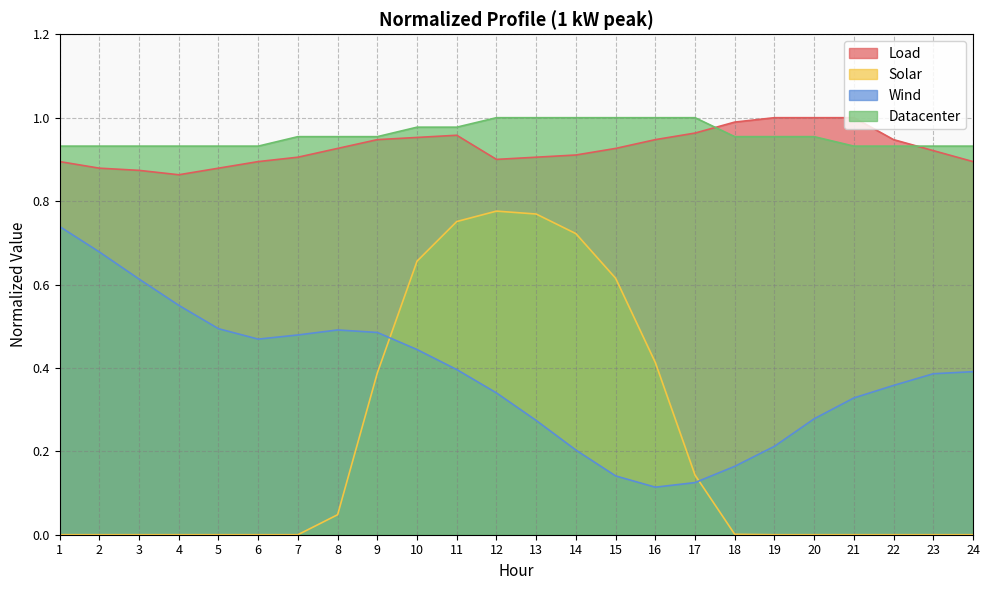

What is the spread (max minus min) of values at 10?

0.5